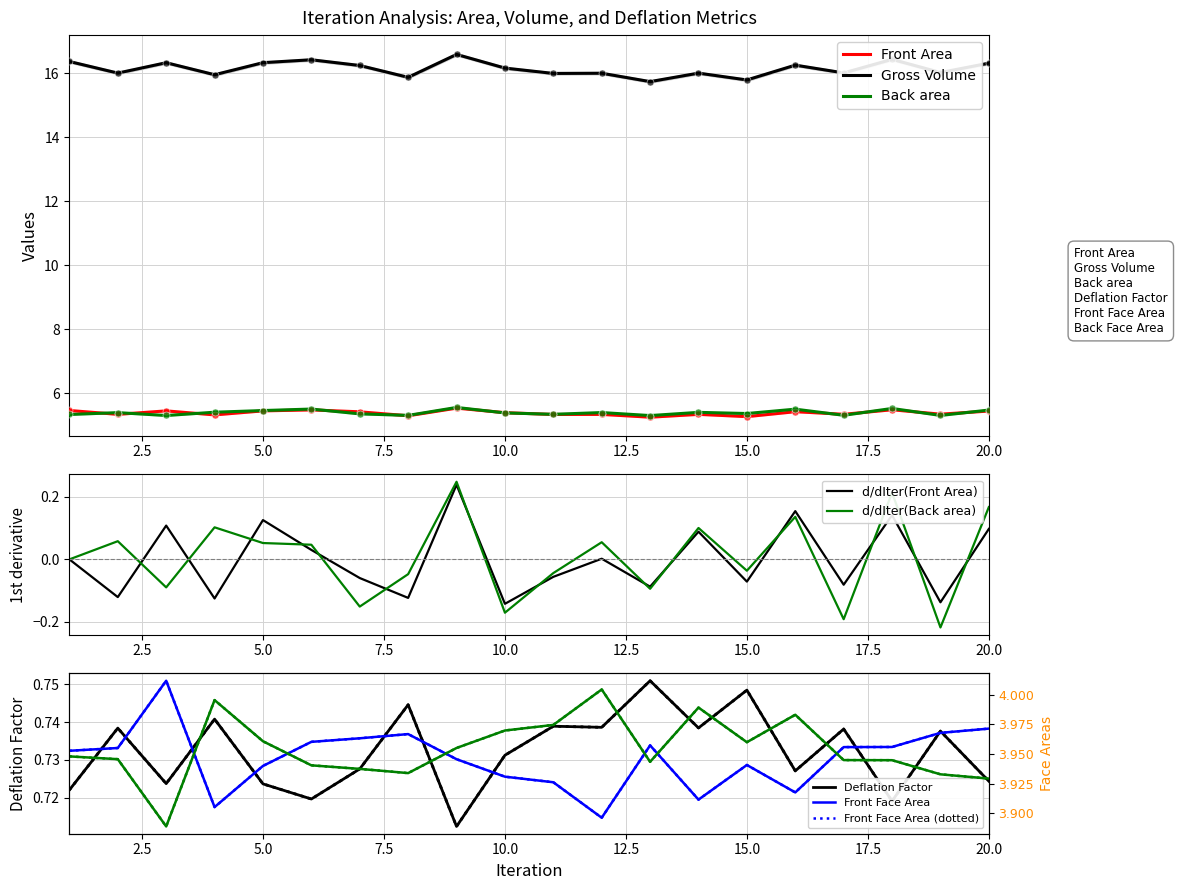

How many interior local valleys does the Gross Volume series have?

8